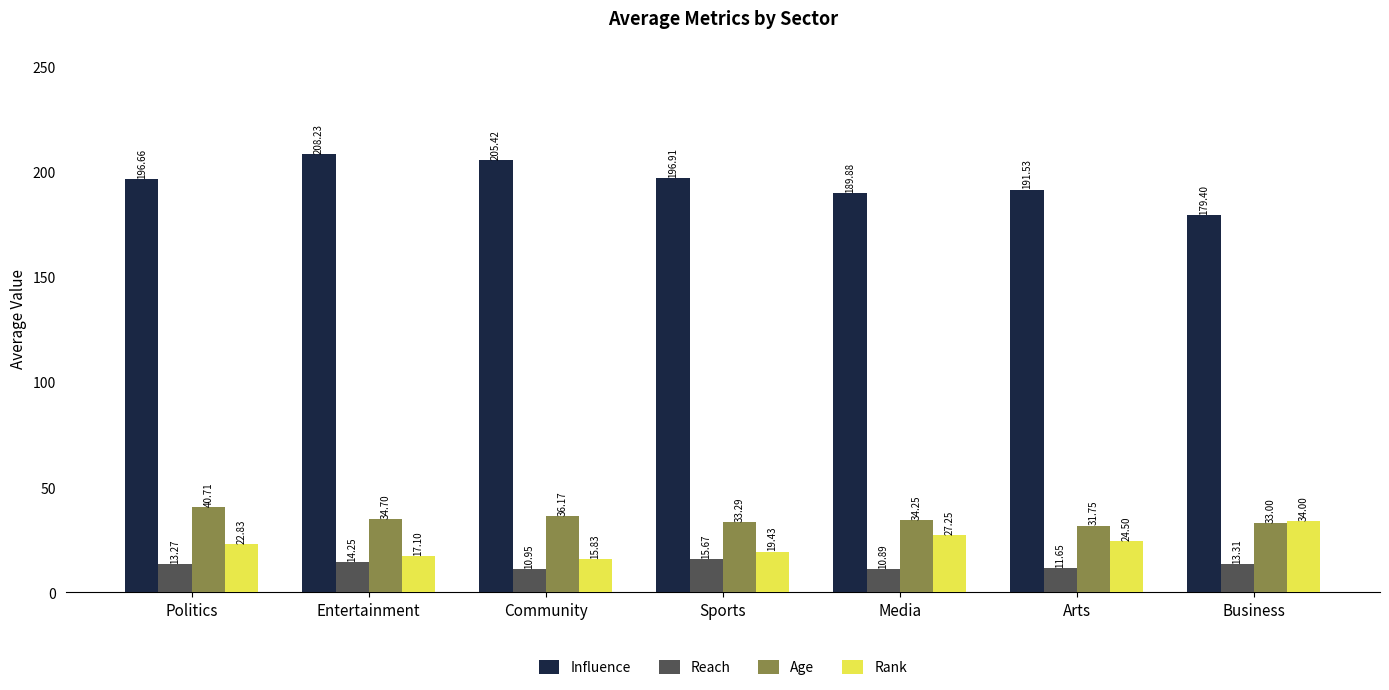

How many series are shown in this chart?

4